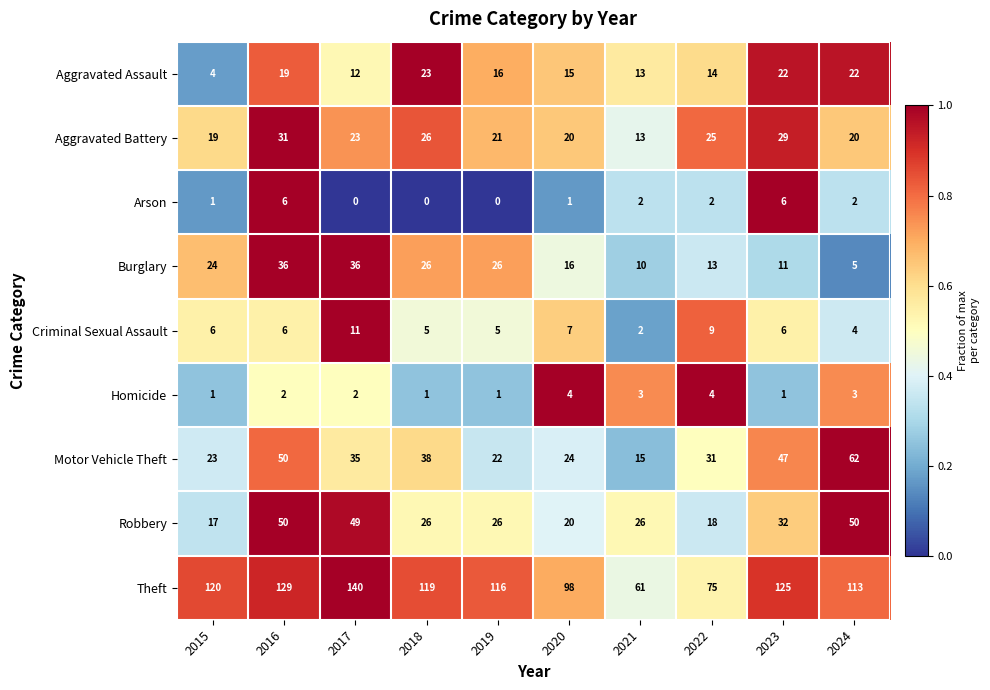

At how many categories does at least one series exceed 0?

10